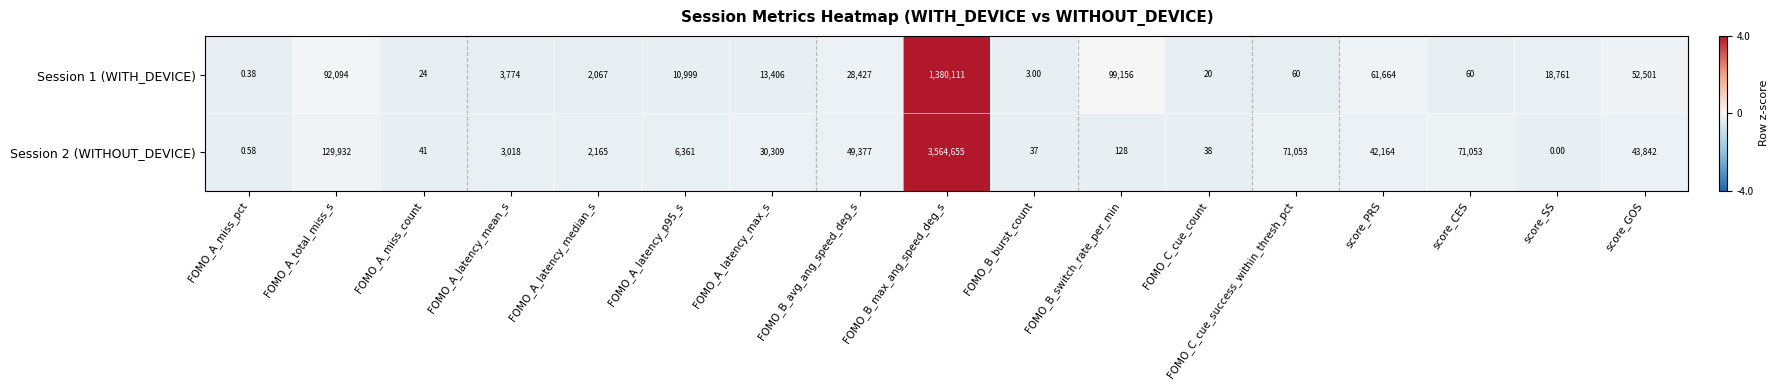

At which category is the sum across all series the highest?

FOMO_B_max_ang_speed_deg_s